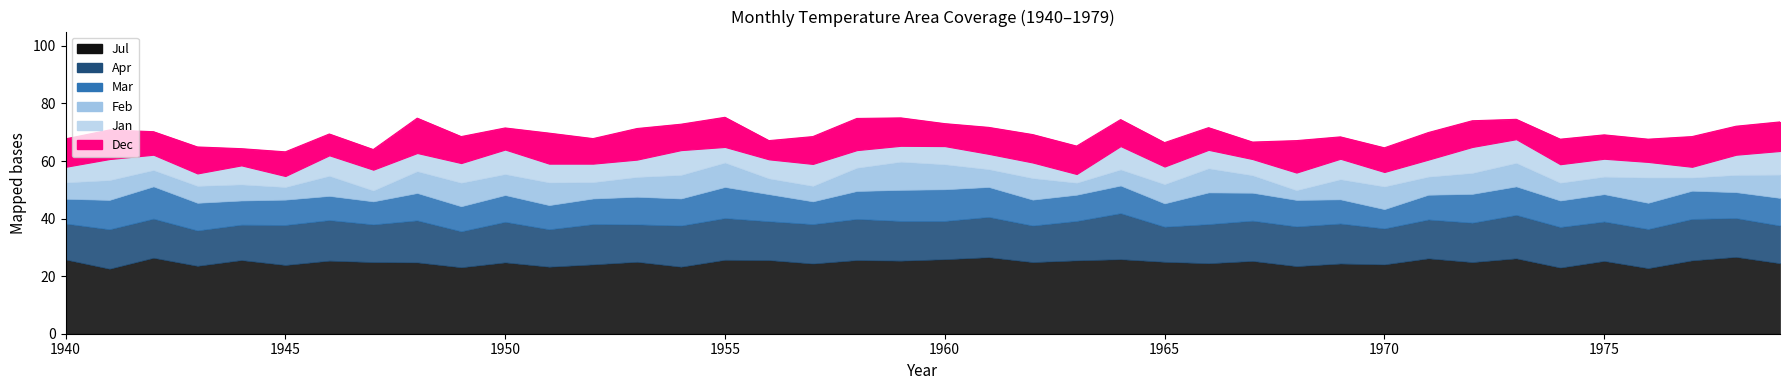

How many values in the Apr series are below 13?

7